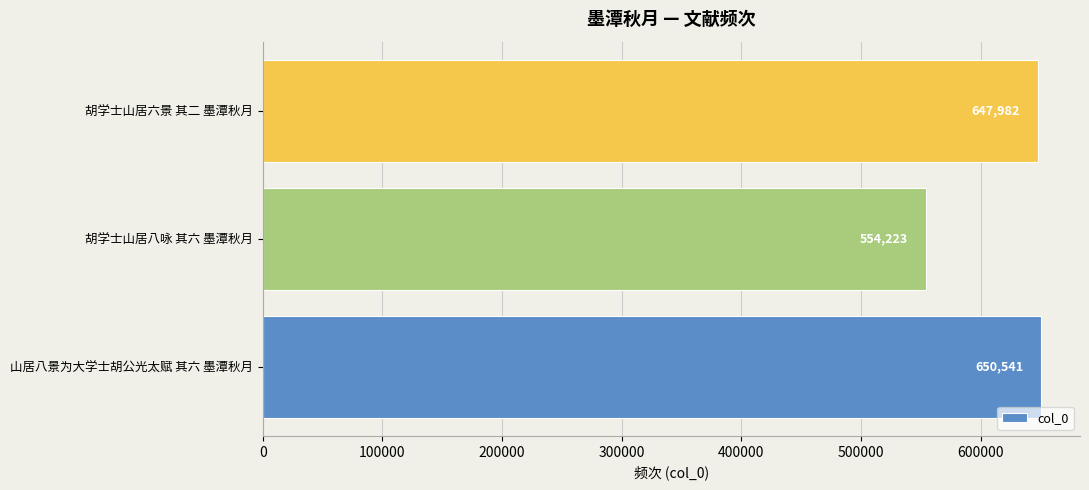

Which label corresponds to the smallest value in the chart?

胡学士山居八咏 其六 墨潭秋月